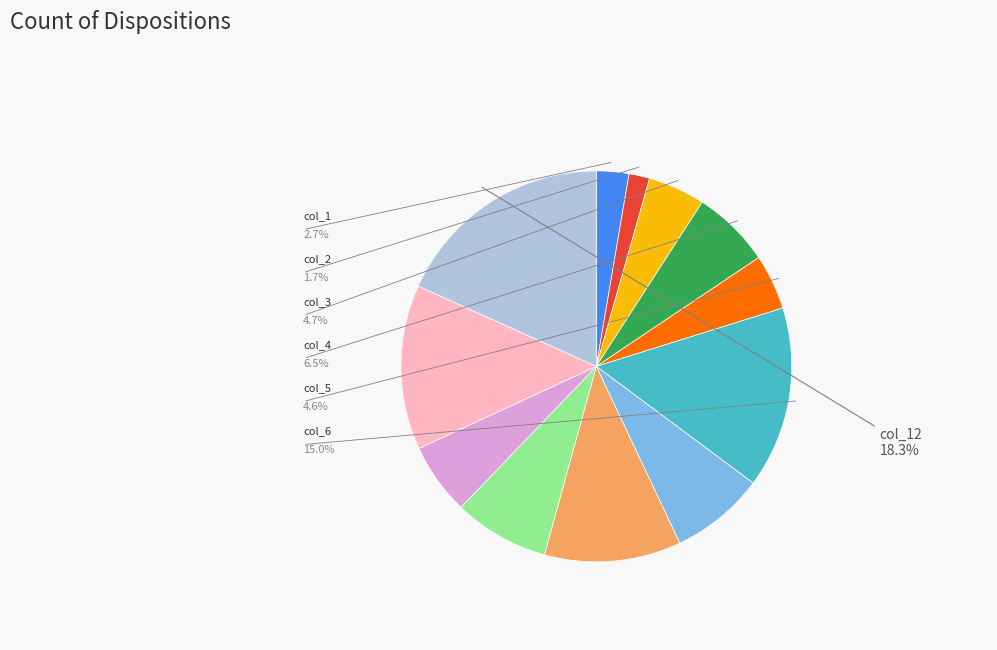

Is there any slice that represents more than half of the pie?

No